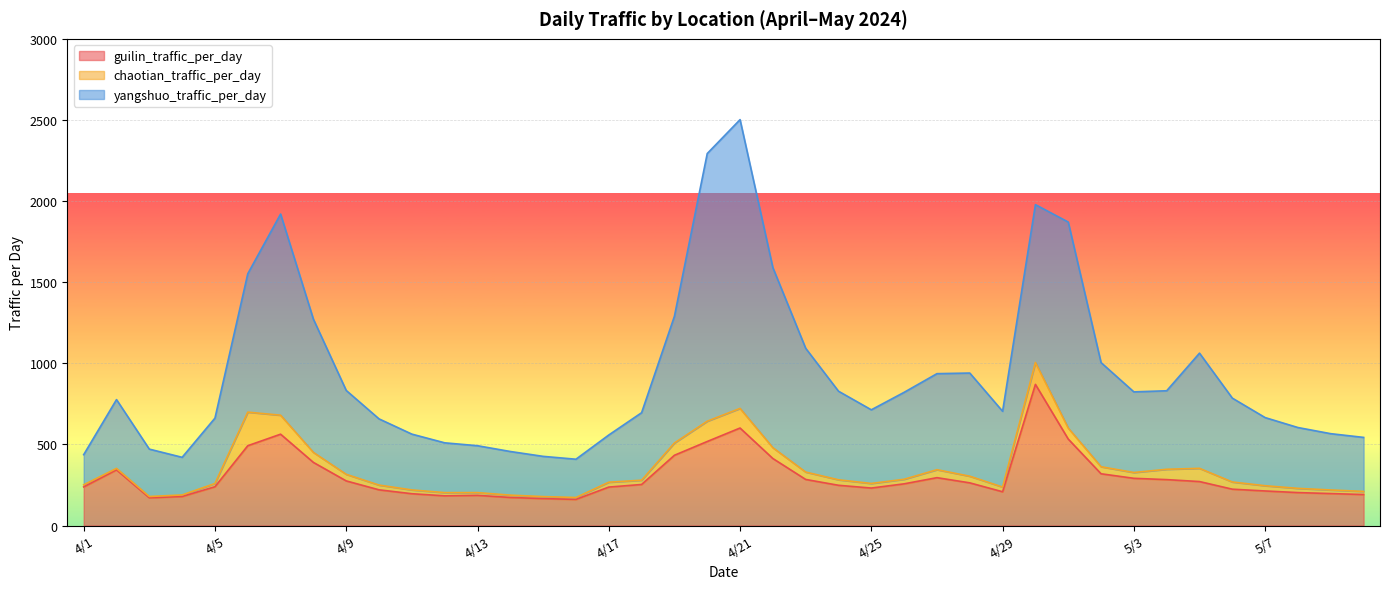

Which label corresponds to the largest value in the chart?

4/21